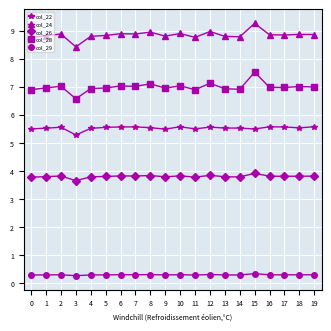

At which category is the sum across all series the highest?

15